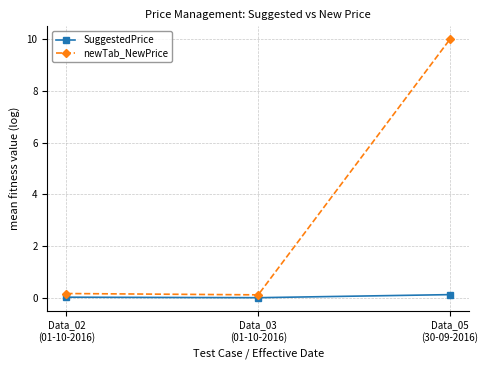

Which label corresponds to the largest value in the chart?

Data_05
(30-09-2016)